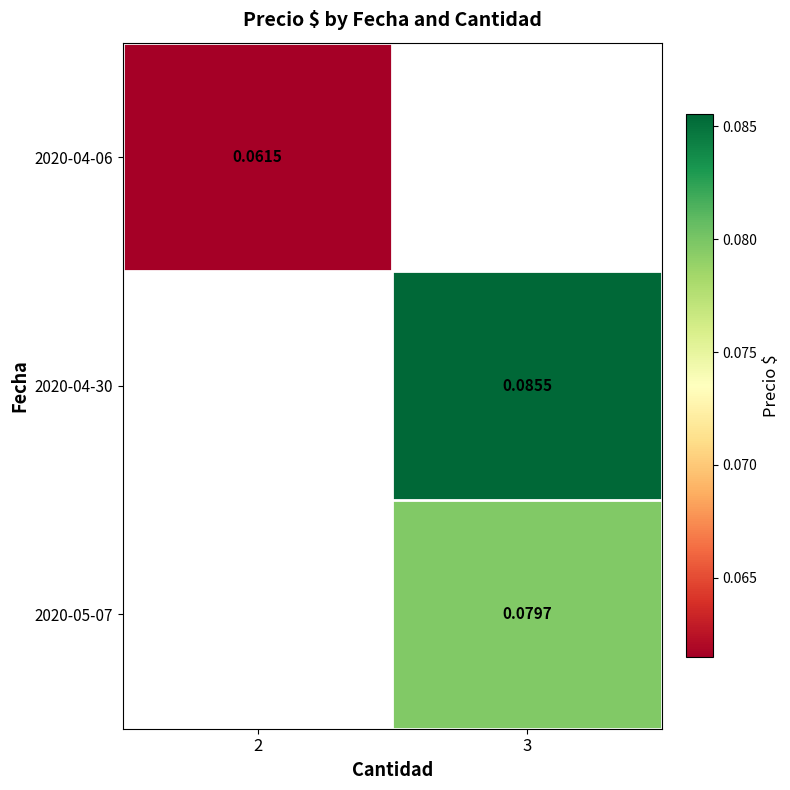

What value does the 2020-04-30 series have at 3?

0.1